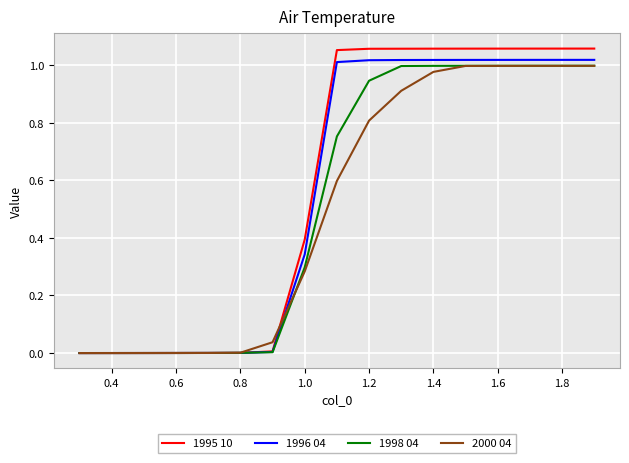

Which series has the widest spread of values?

1995 10